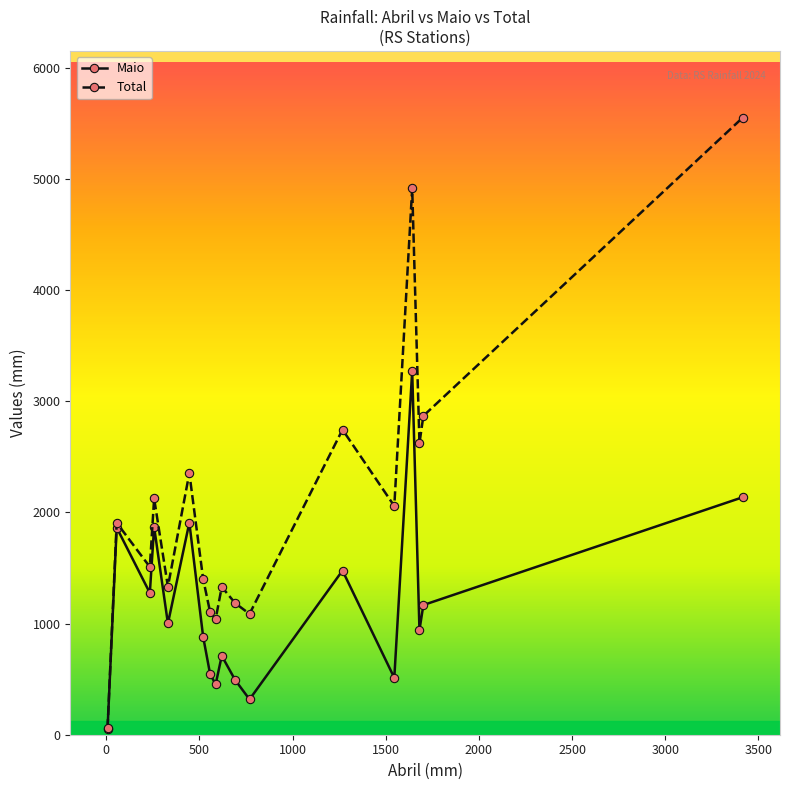

Does the chart display data point markers on the line(s)?

Yes